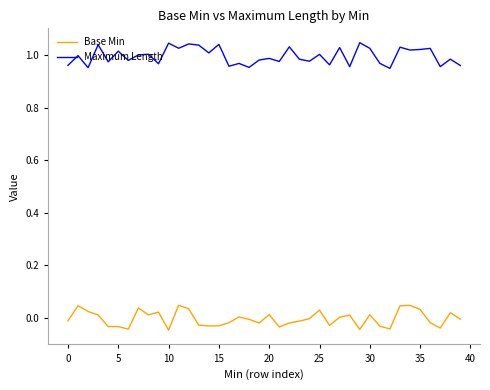

True or false: Base Min and Maximum Length intersect in this chart.

False